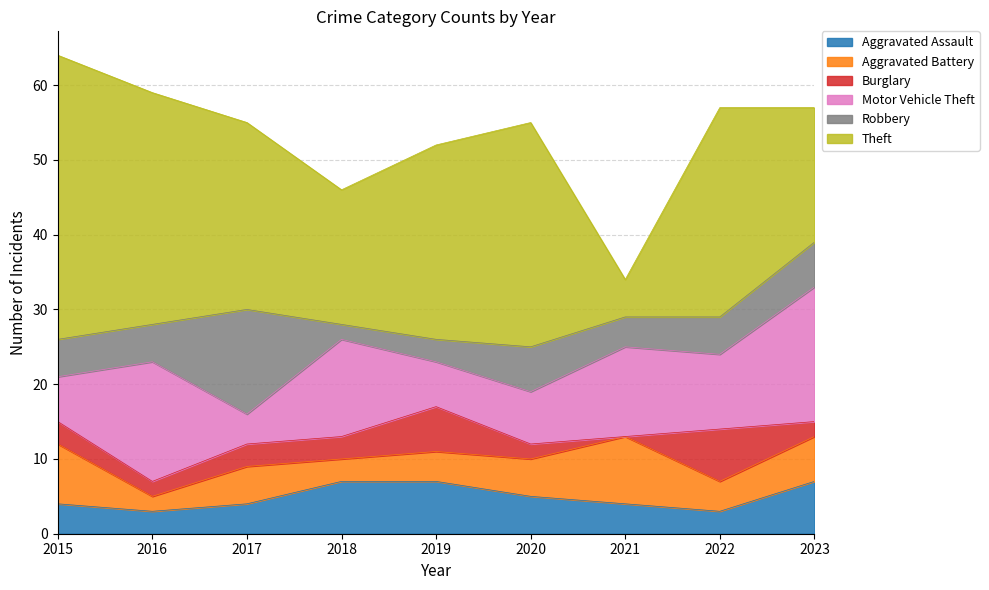

Which category has the lowest value in the Burglary series?

2021